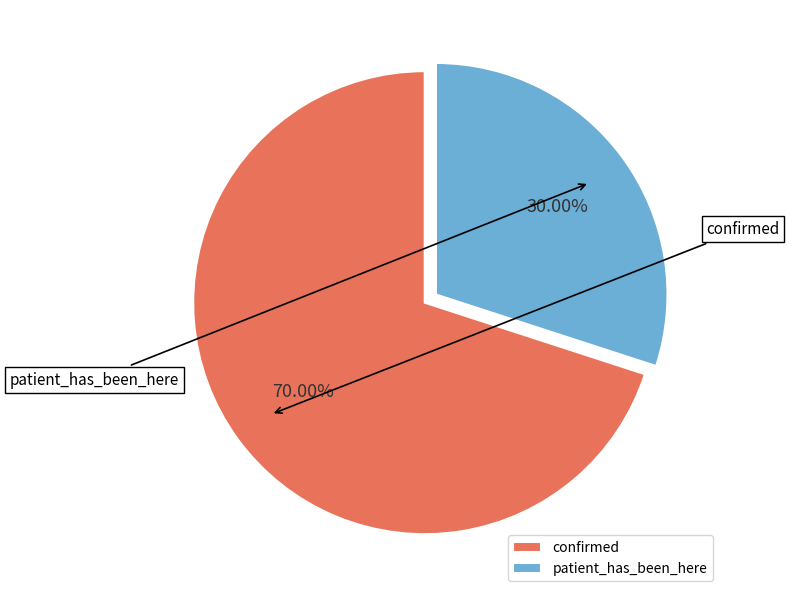

To the nearest percent, what is the difference between the largest and smallest slice percentages?

40%